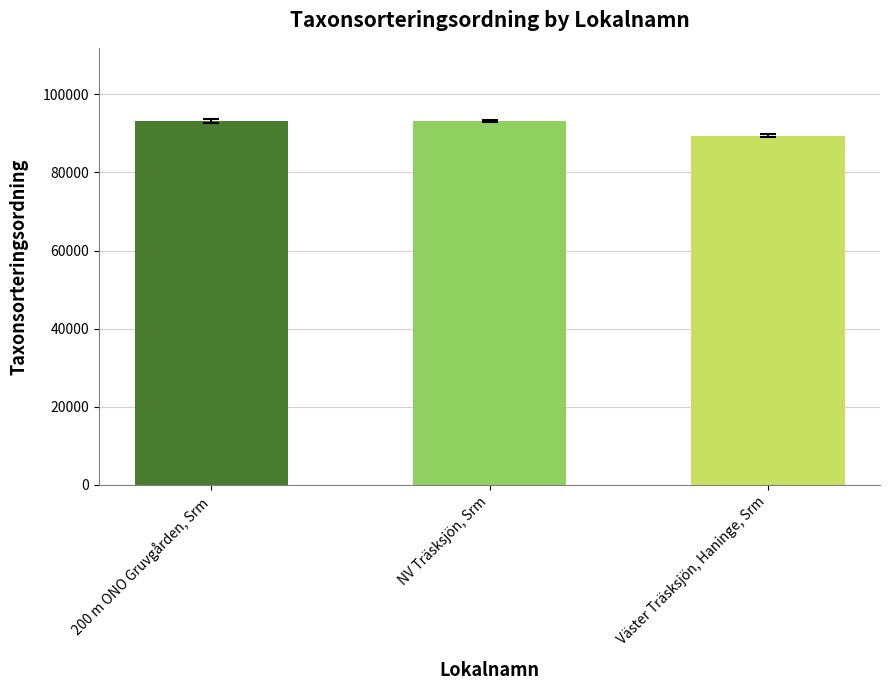

How many bars are there in total?

3